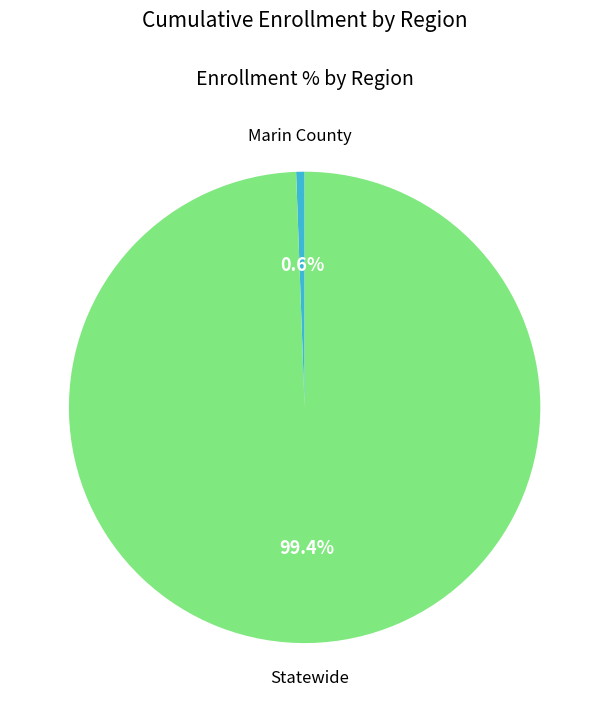

Count the number of slices in the pie.

2